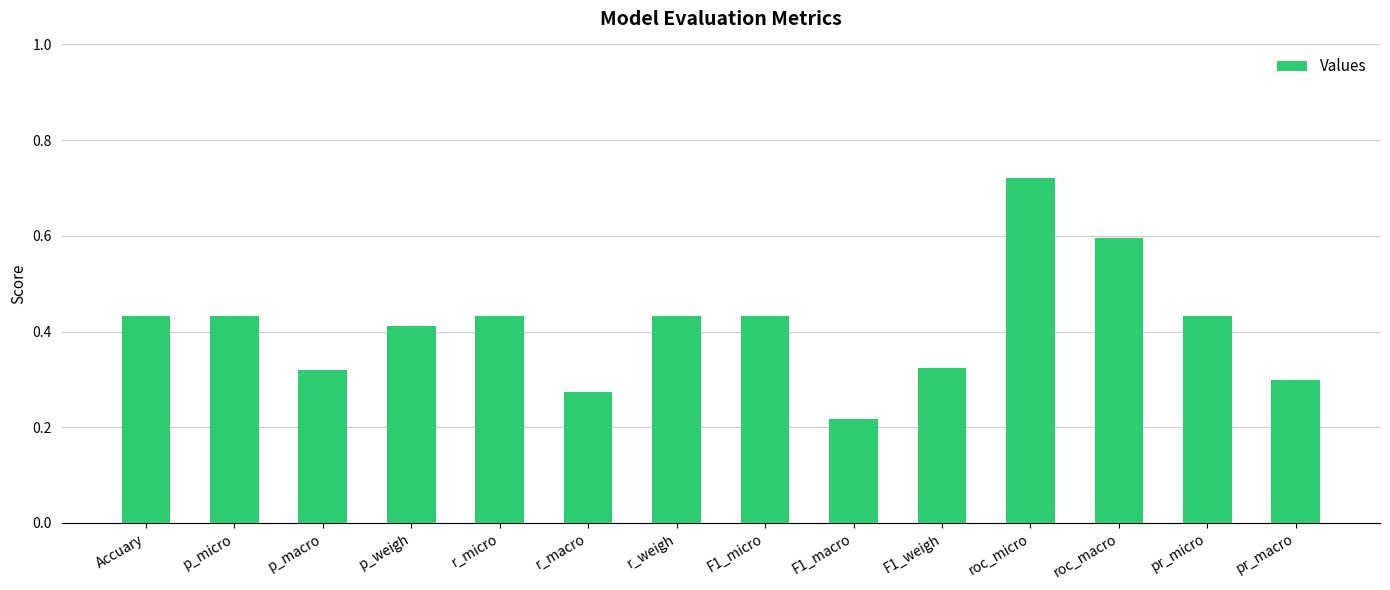

Does the chart contain stacked bars?

No